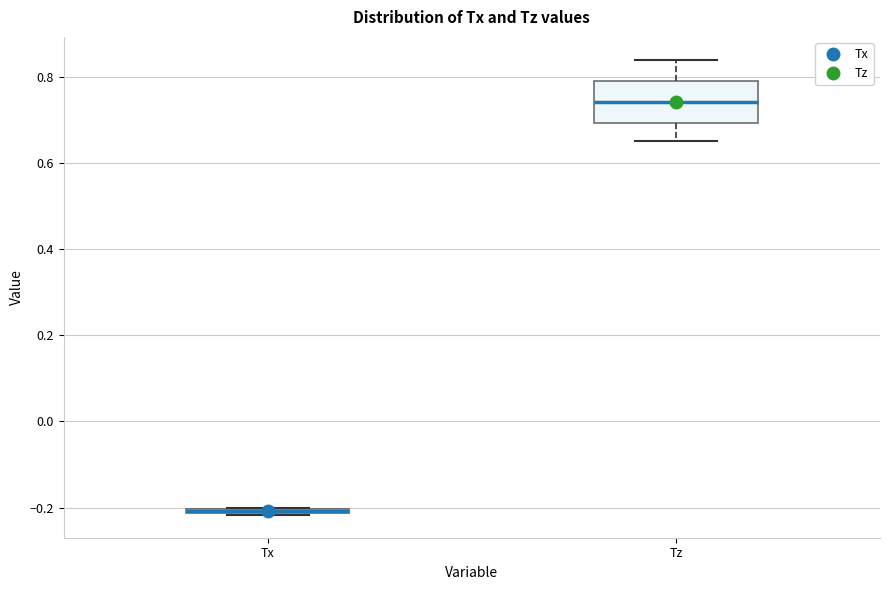

Comparing the boxes themselves (not the whiskers), which one is the tallest?

Tz